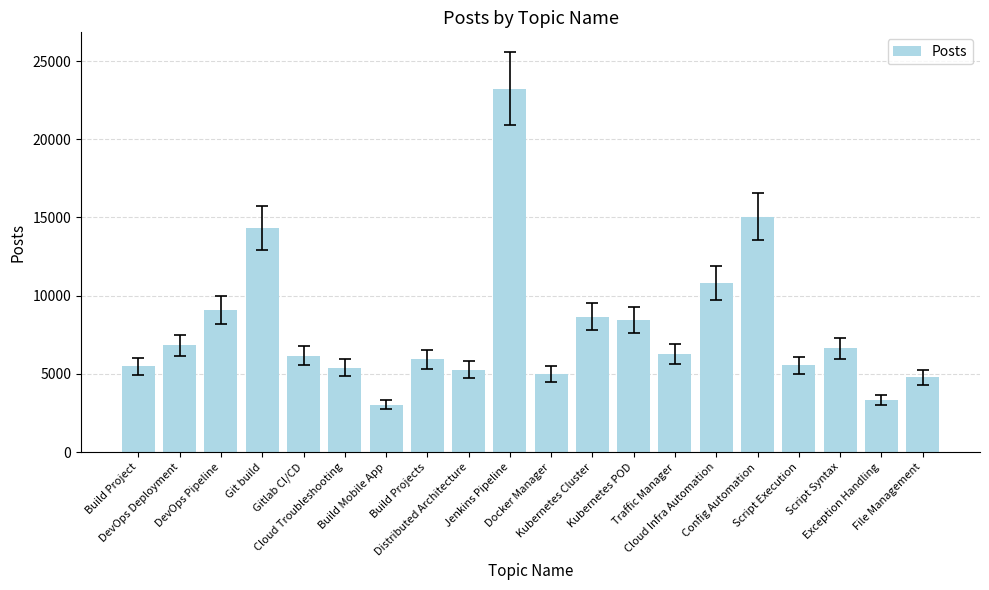

What is the change in value from Build Projects to Distributed Architecture?

-656